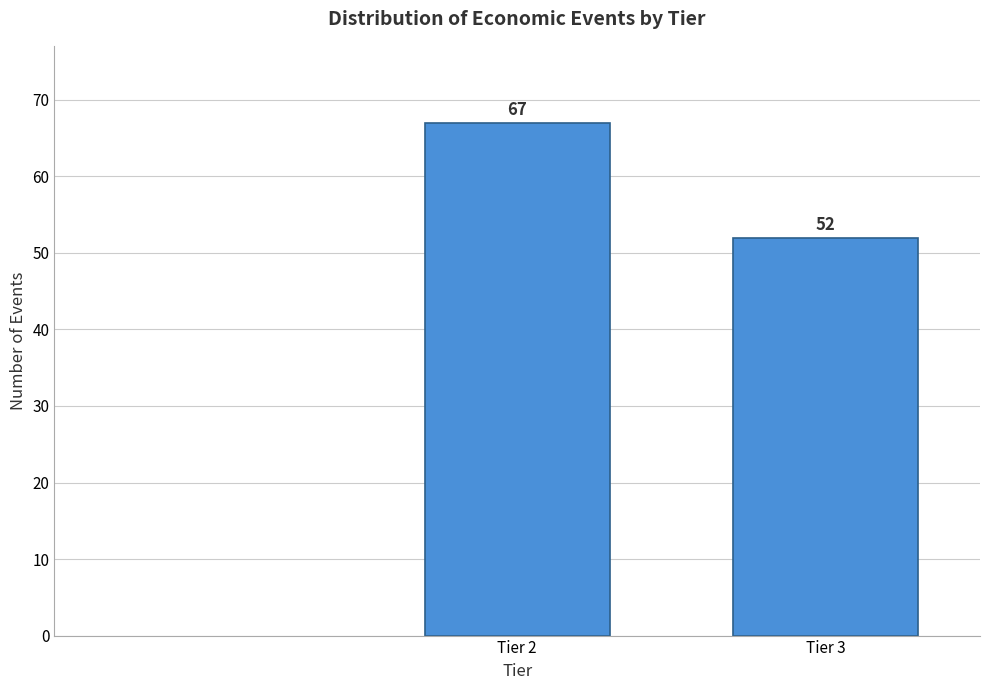

Reading left to right, transcribe all the data shown in this chart.

Tier 2=67	Tier 3=52